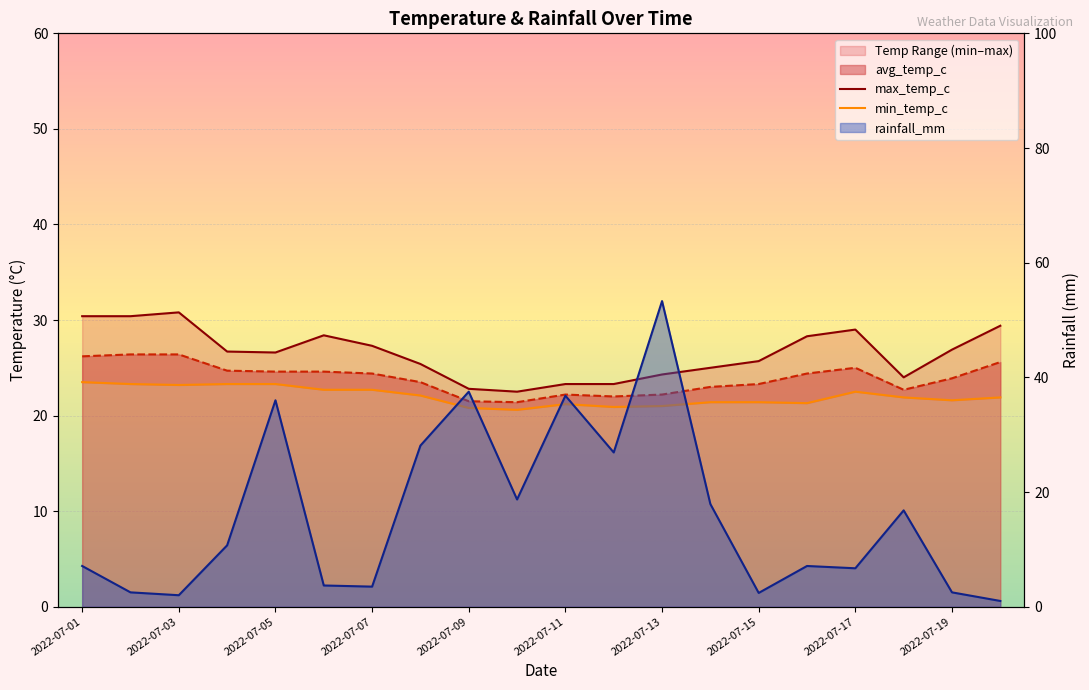

Between 2022-07-01 and 2022-07-03, which series saw the biggest shift?

rainfall_mm